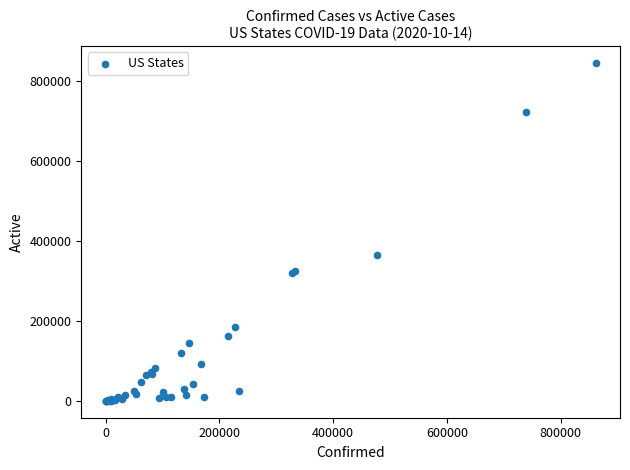

What Y value in the scatter plot is closest to 422333?

365647